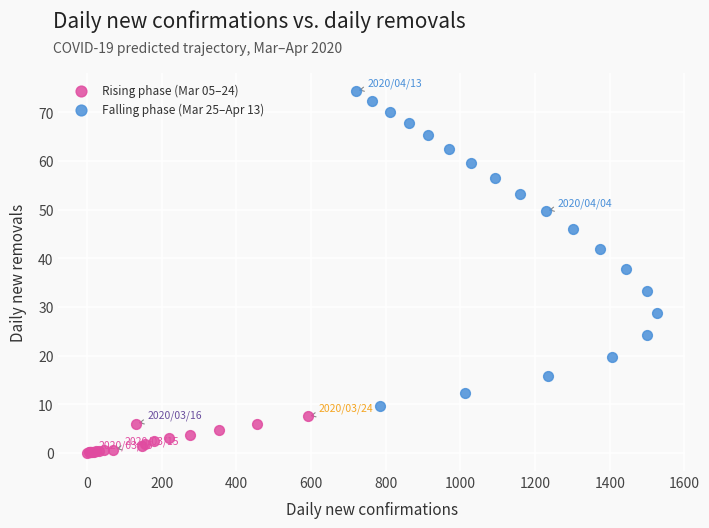

Which series has the widest spread of Y values?

Falling phase (Mar 25–Apr 13)